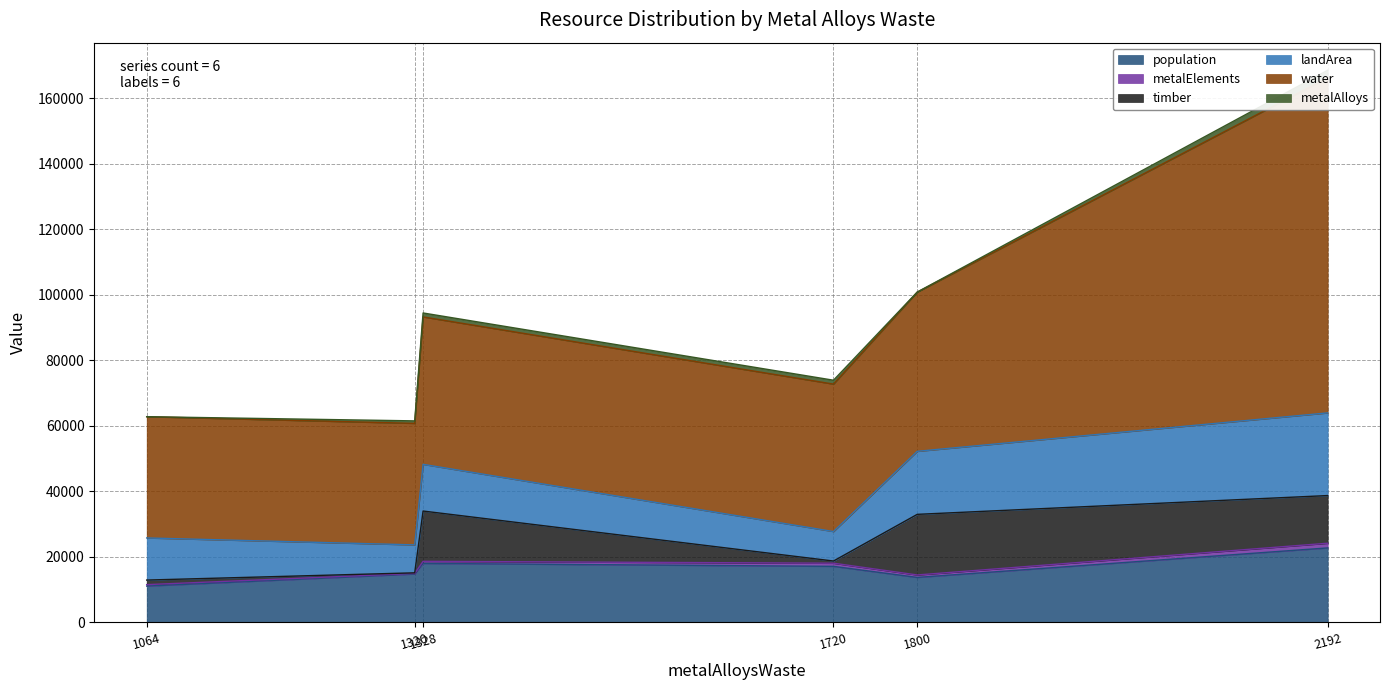

Reading left to right, what are all the values shown in this chart?

population: Atlantis=22725.0	Brobdingnag=13718.0	Carpania=18000.0	Dinotopia=14766.7	Erewhon=17100.0	MyCountry=11079.9
metalElements: Atlantis=1429.8	Brobdingnag=749.4	Carpania=632.0	Dinotopia=173.1	Erewhon=955.2	MyCountry=436.6
timber: Atlantis=14549.0	Brobdingnag=18502.2	Carpania=15350.0	Dinotopia=180.0	Erewhon=667.5	MyCountry=1396.3
landArea: Atlantis=25233.7	Brobdingnag=19237.5	Carpania=14250.0	Dinotopia=8531.2	Erewhon=9000.0	MyCountry=12855.6
water: Atlantis=102305.3	Brobdingnag=48600.0	Carpania=45000.0	Dinotopia=37086.3	Erewhon=45000.0	MyCountry=37008.4
metalAlloys: Atlantis=2274.9	Brobdingnag=9.9	Carpania=1206.9	Dinotopia=762.2	Erewhon=1191.2	MyCountry=2.8